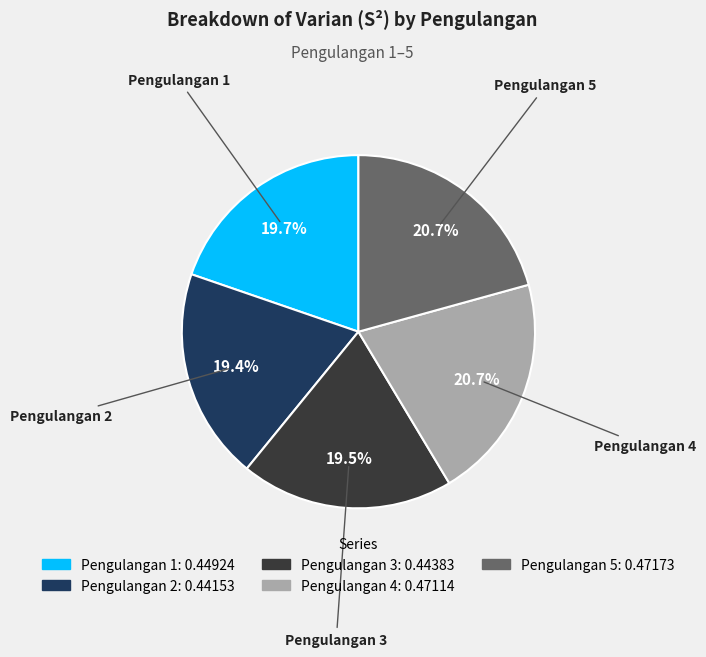

Does any single category account for the majority?

No